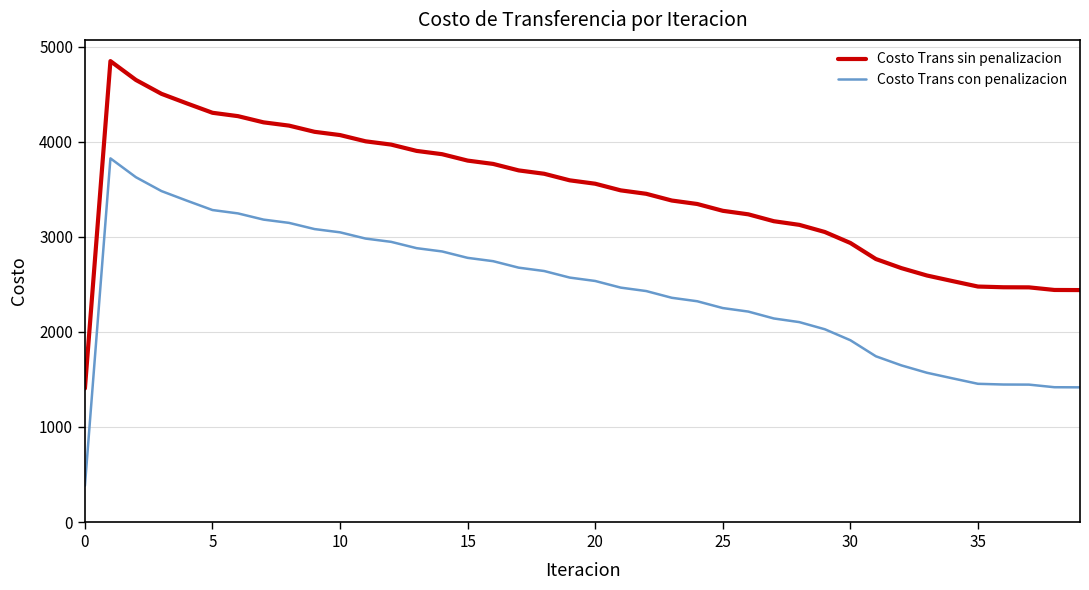

True or false: Costo Trans sin penalizacion and Costo Trans con penalizacion intersect in this chart.

False